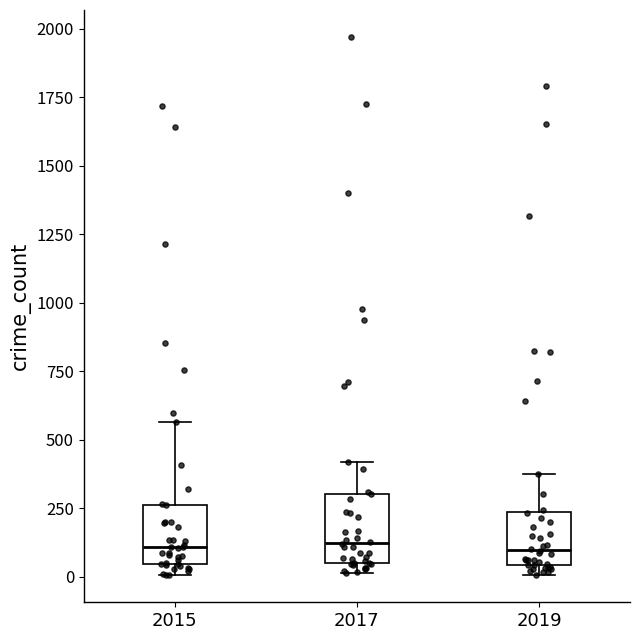

Where is the lower edge of the box at x = 2019 on the y-axis? The values are not printed on the chart, so give them approximately, as read against the axis.

50